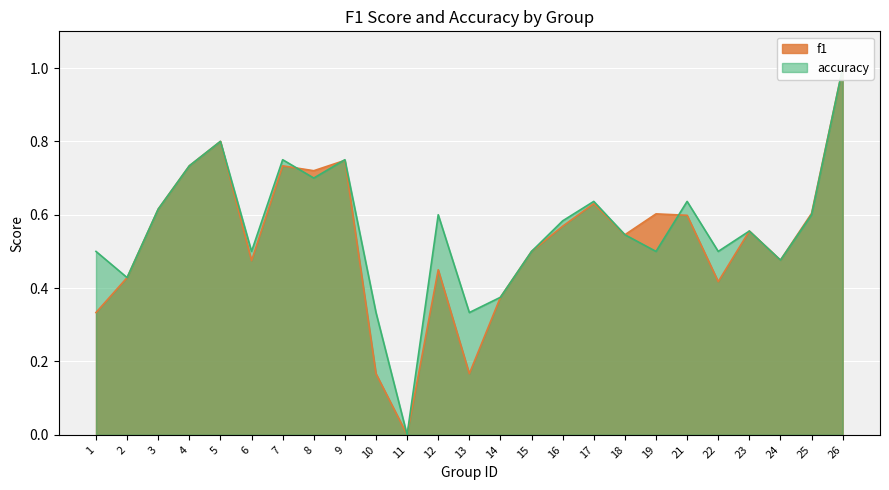

Between which two adjacent categories do accuracy and f1 first intersect?

7 and 8